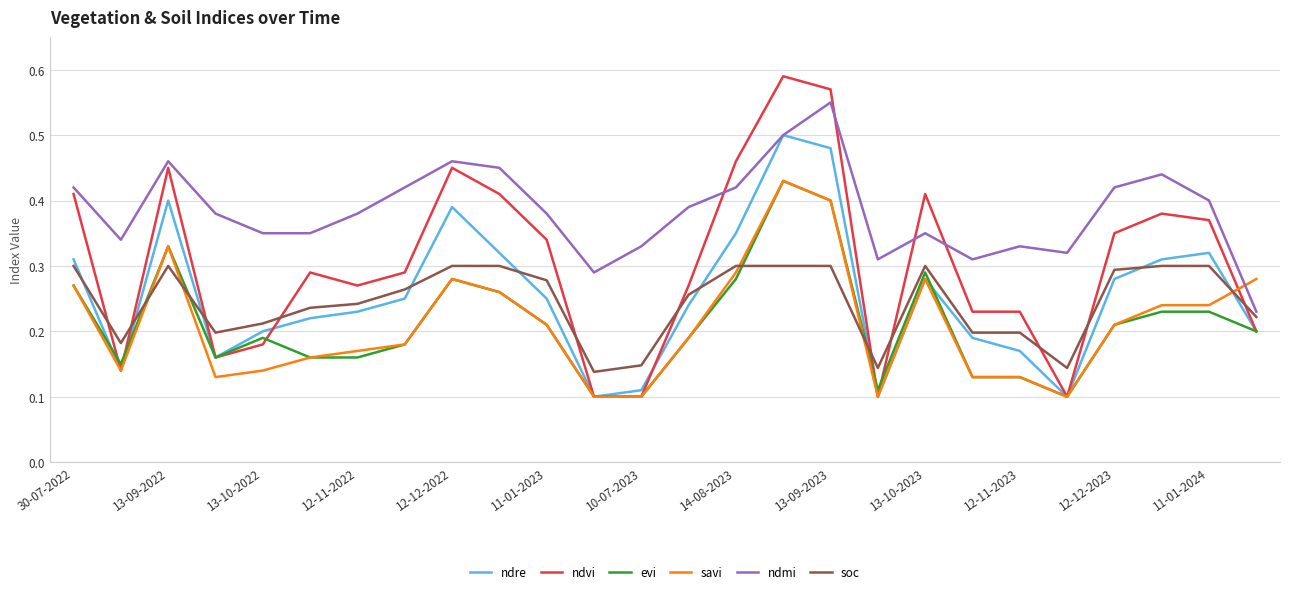

After their last crossing, which series has the higher values: soc or ndvi?

soc